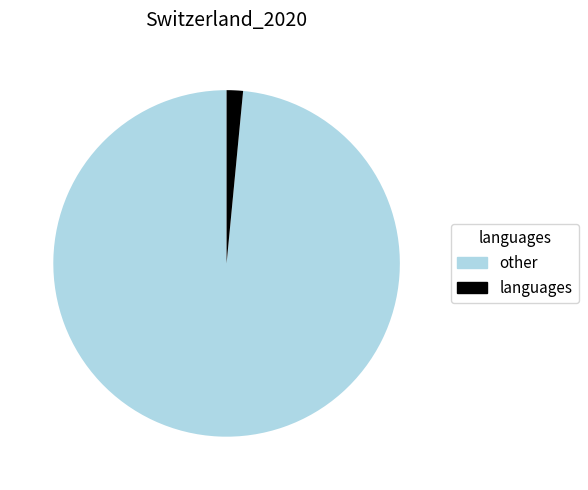

Does any single category account for the majority?

Yes